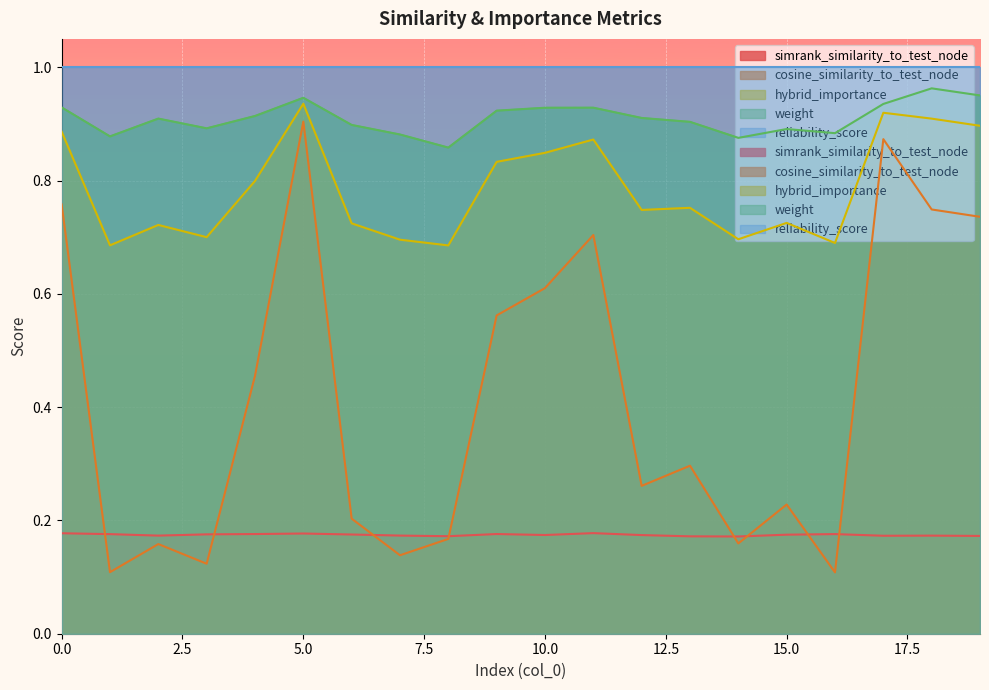

Which series ends up on top after the final intersection of simrank_similarity_to_test_node and cosine_similarity_to_test_node?

cosine_similarity_to_test_node